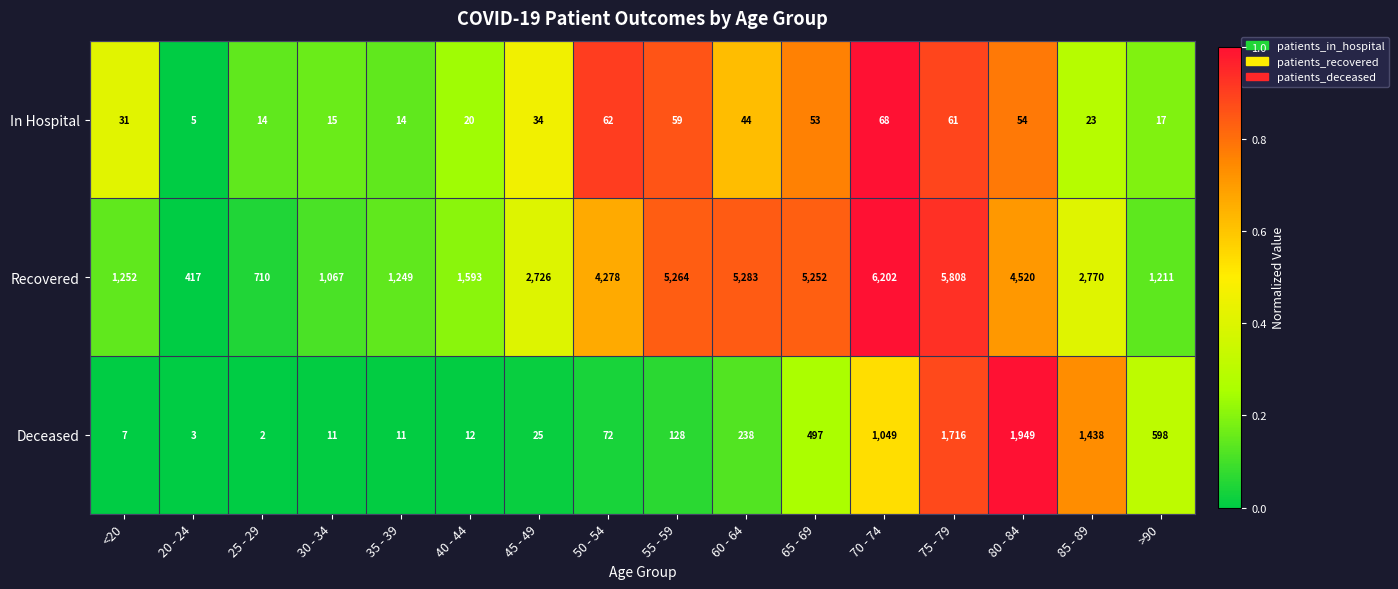

What is the spread (max minus min) of values at 35 - 39?

1238